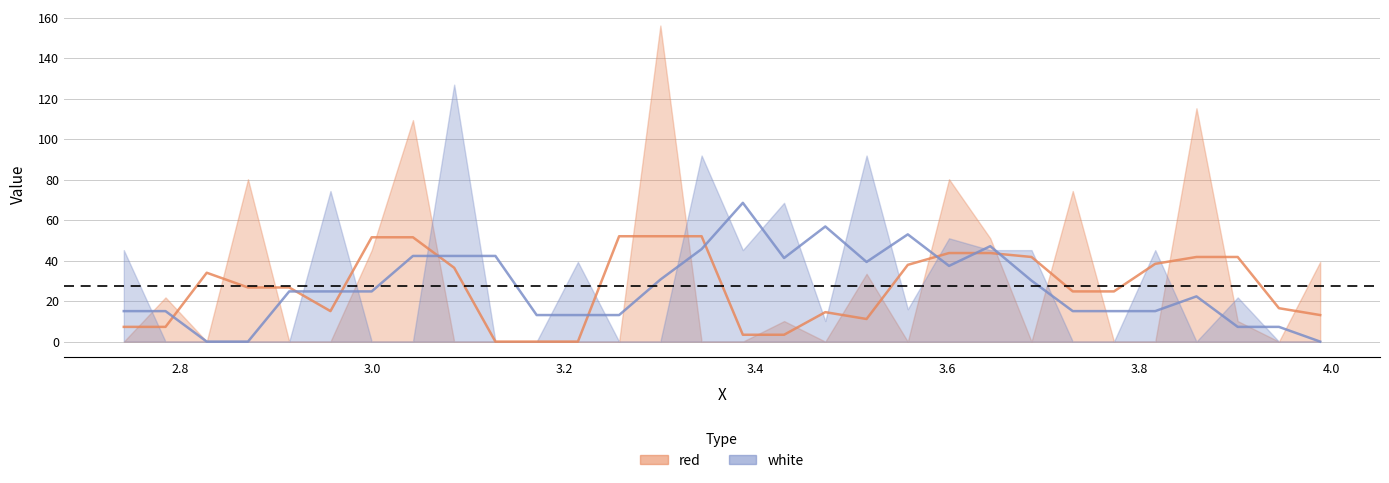

How many lines are shown in the chart?

2